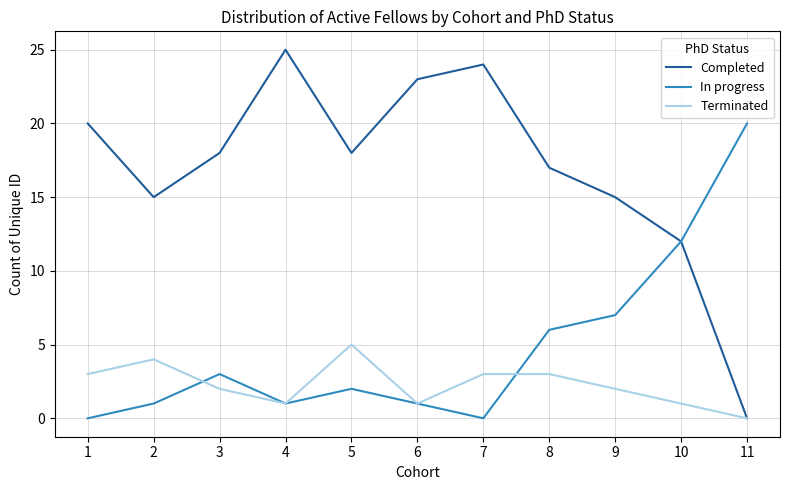

What is the average value of the In progress series?

5